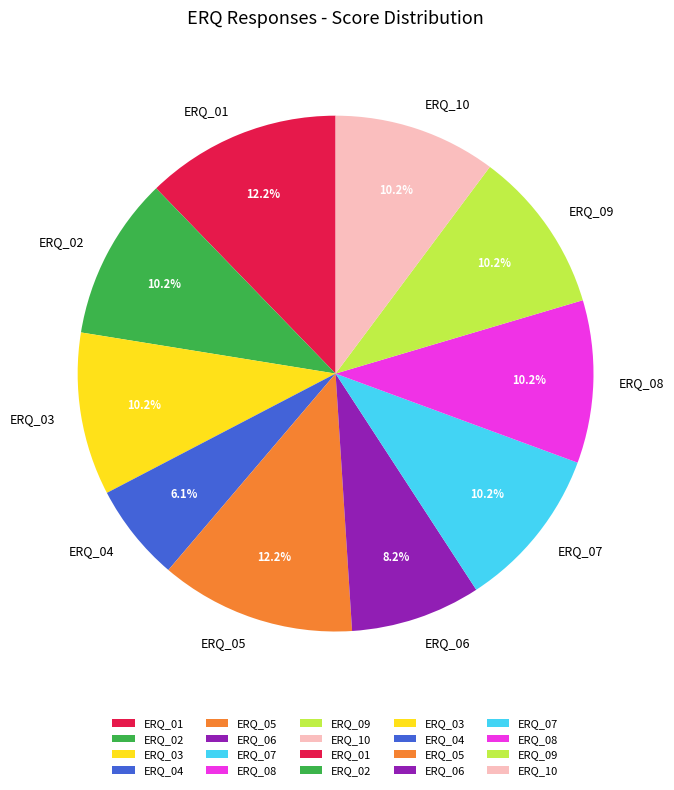

Is it true that ERQ_01 is 26% of the pie?

False